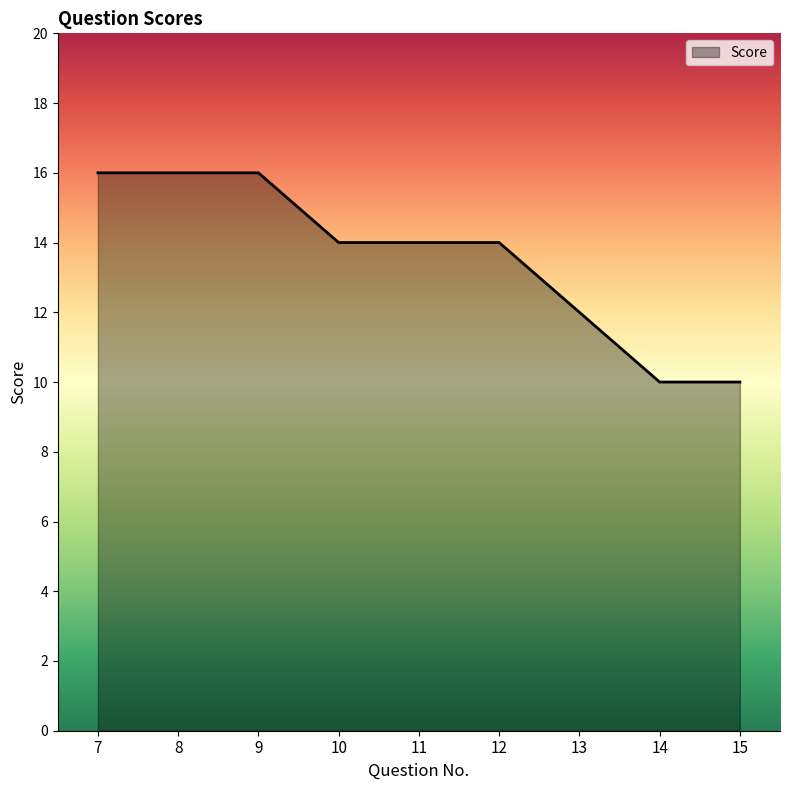

Read the value at 9.

16